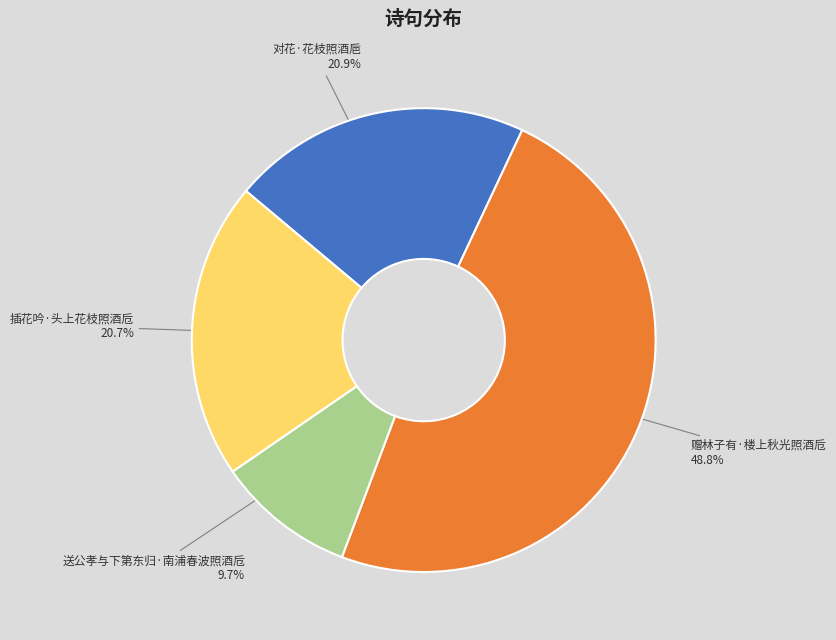

Approximately how many times larger is the value at 对花·花枝照酒巵 compared to 插花吟·头上花枝照酒卮?

1.0